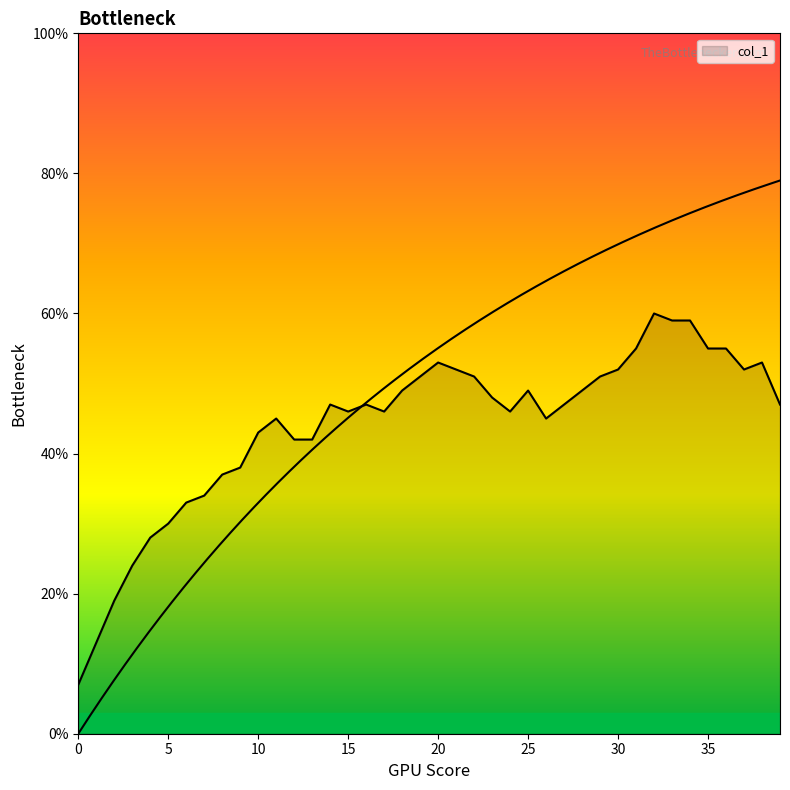

Rank the categories by value from highest to lowest.

32, 33, 34, 31, 35, 36, 20, 38, 21, 30, 37, 19, 22, 29, 18, 25, 28, 23, 14, 16, 27, 39, 15, 17, 24, 11, 26, 10, 12, 13, 9, 8, 7, 6, 5, 4, 3, 2, 1, 0